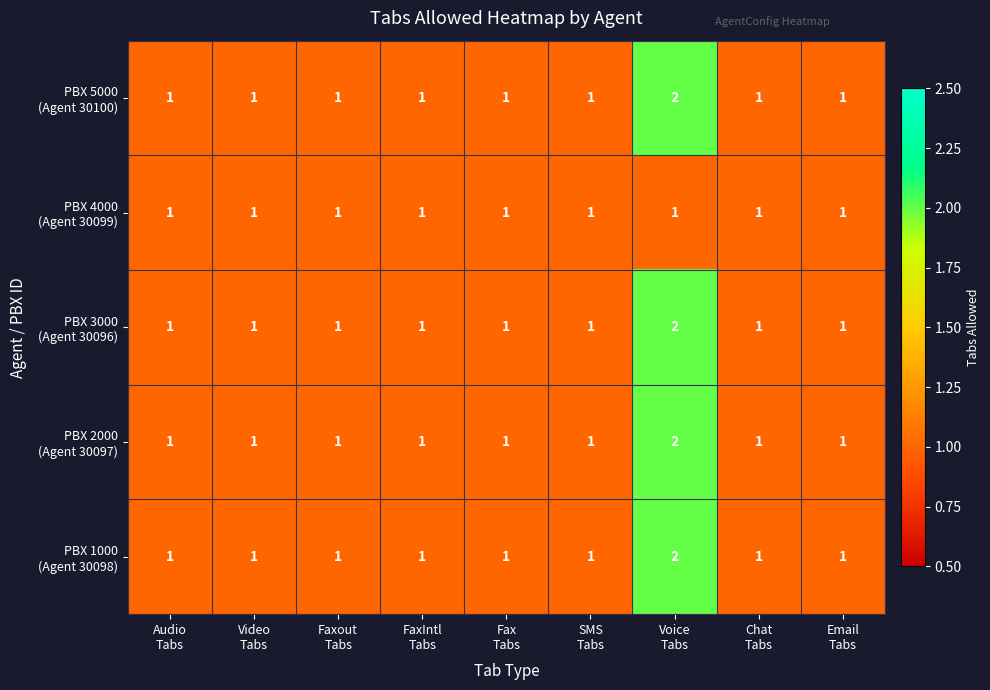

Count the number of categories in the chart.

9